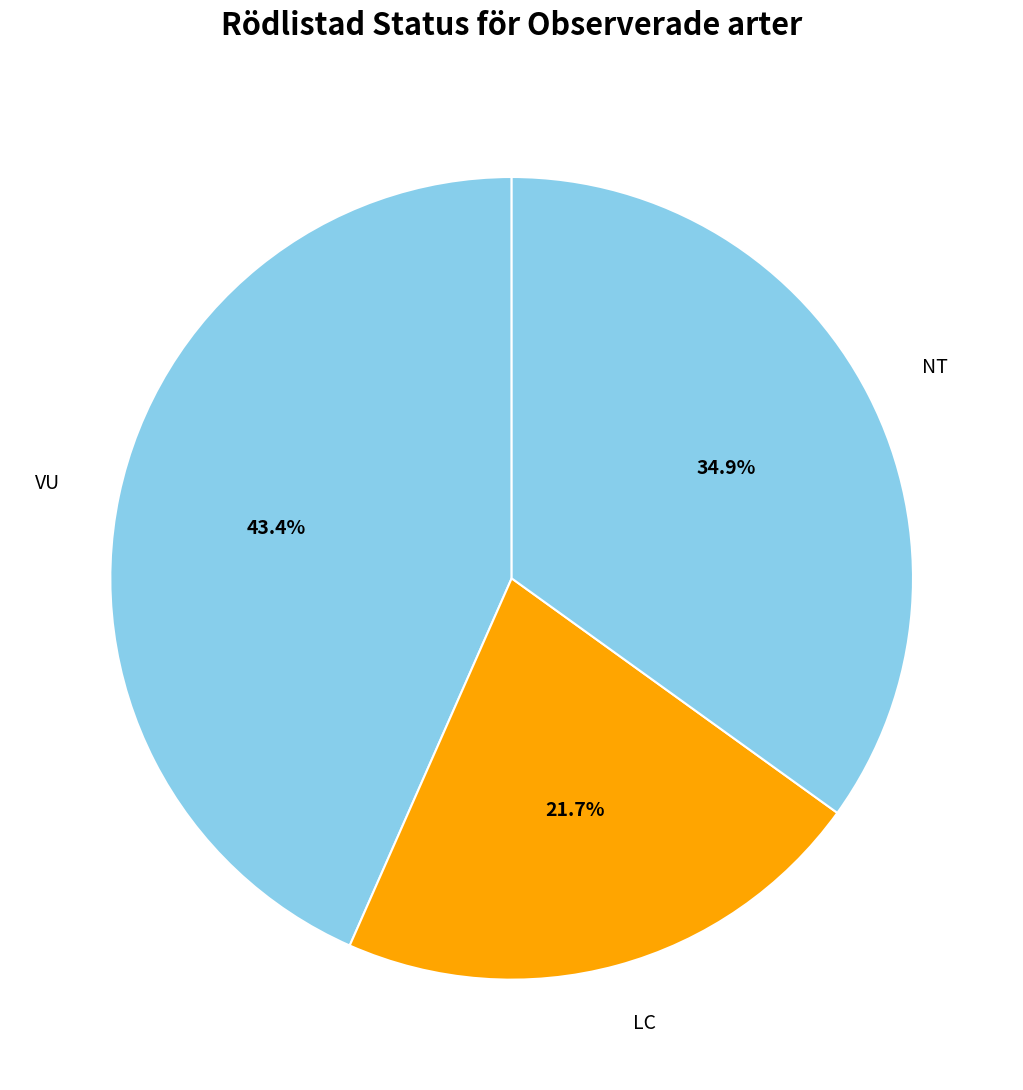

Rank the categories by value from highest to lowest.

VU, NT, LC